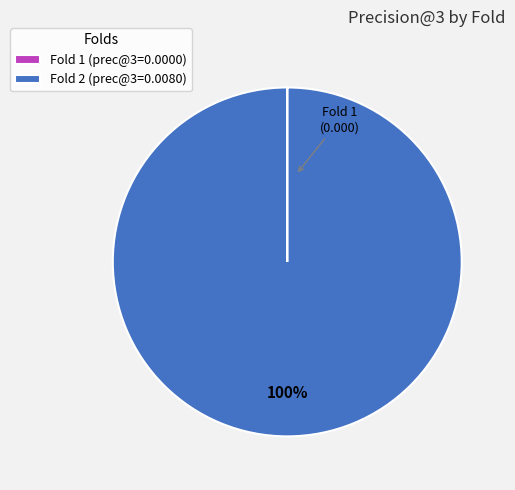

To the nearest percent, what percentage of the pie is Fold 2 (prec@3=0.0080)?

100%